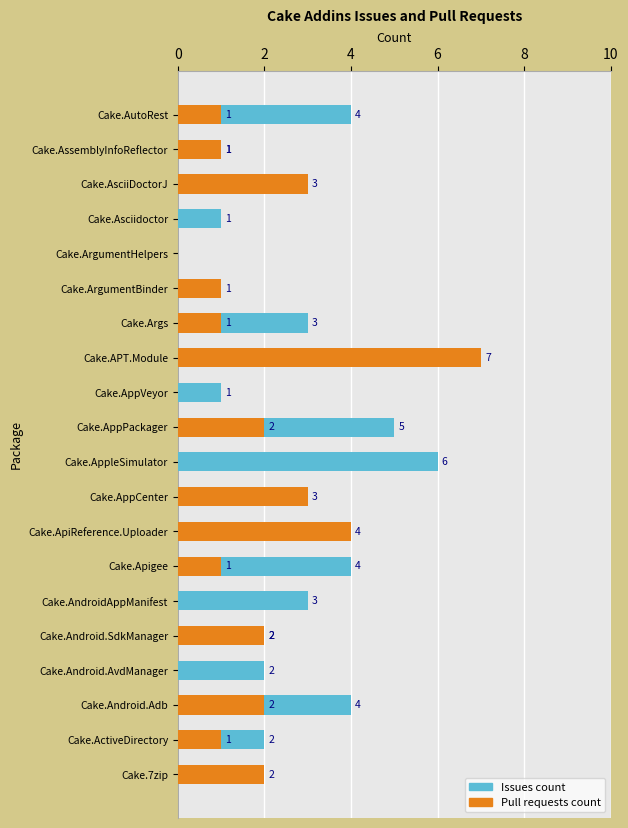

What are all the series names shown in the legend?

Issues count, Pull requests count